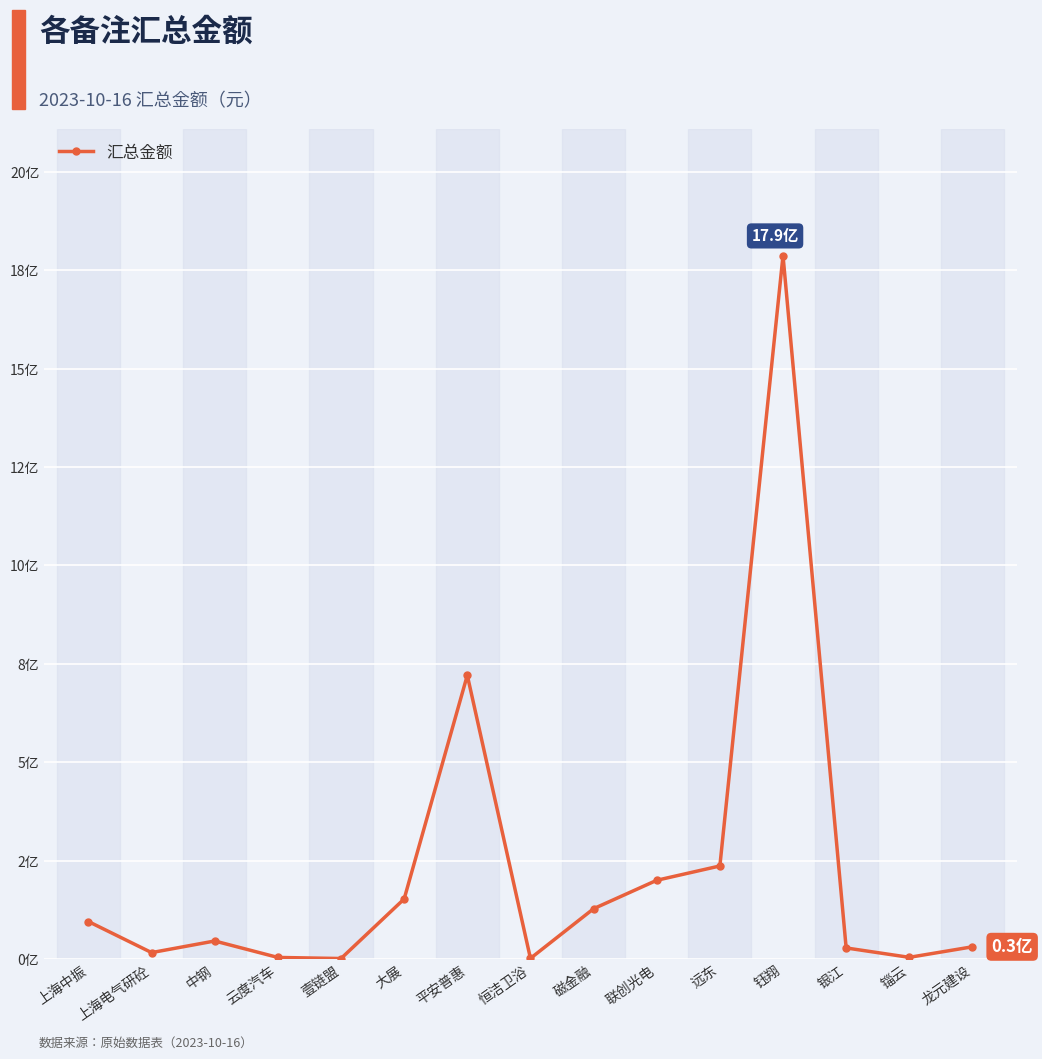

The value at 上海中振 is 95000000.0. True or false?

True